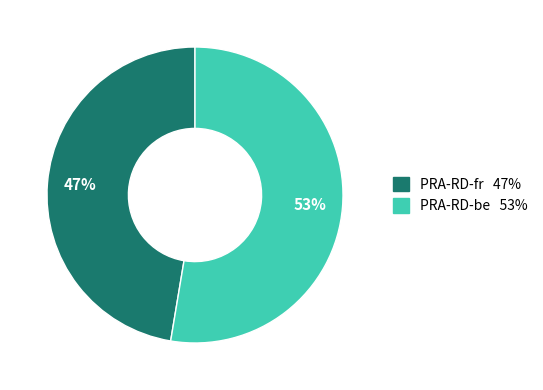

How many slices are in this pie chart?

2